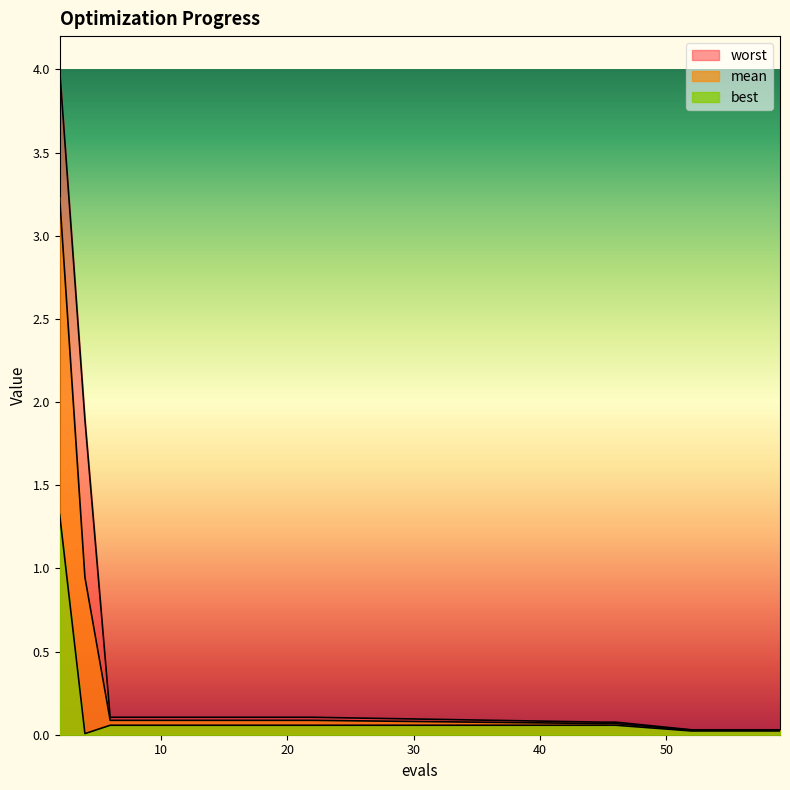

Is it true that best equals 0.0 at 52?

False